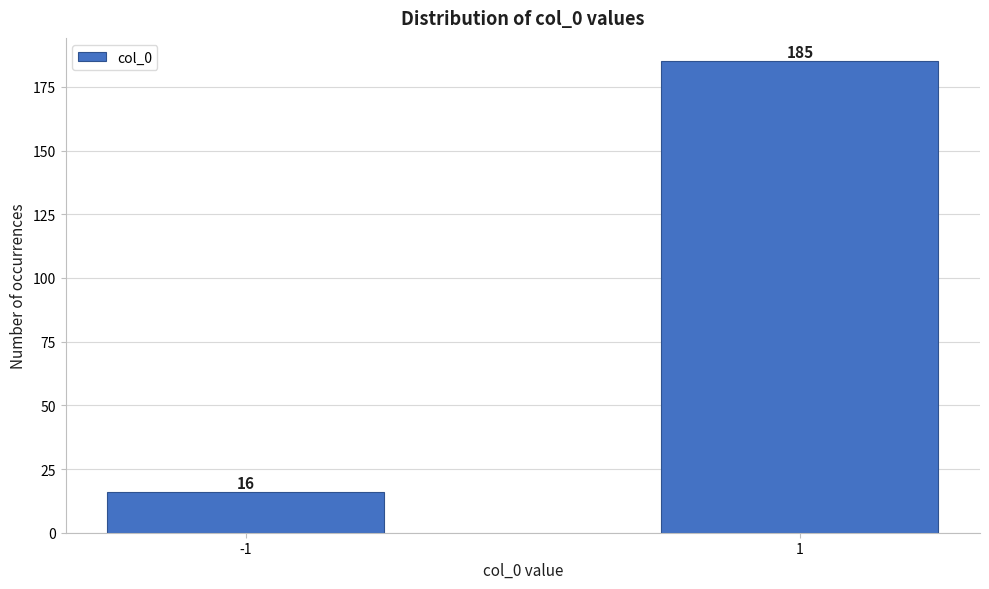

Reading left to right, transcribe all the data shown in this chart.

16	185